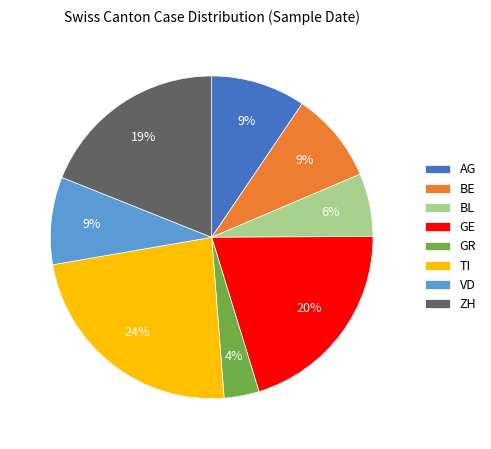

To the nearest percent, what is the difference between the GE and ZH slice percentages?

1%